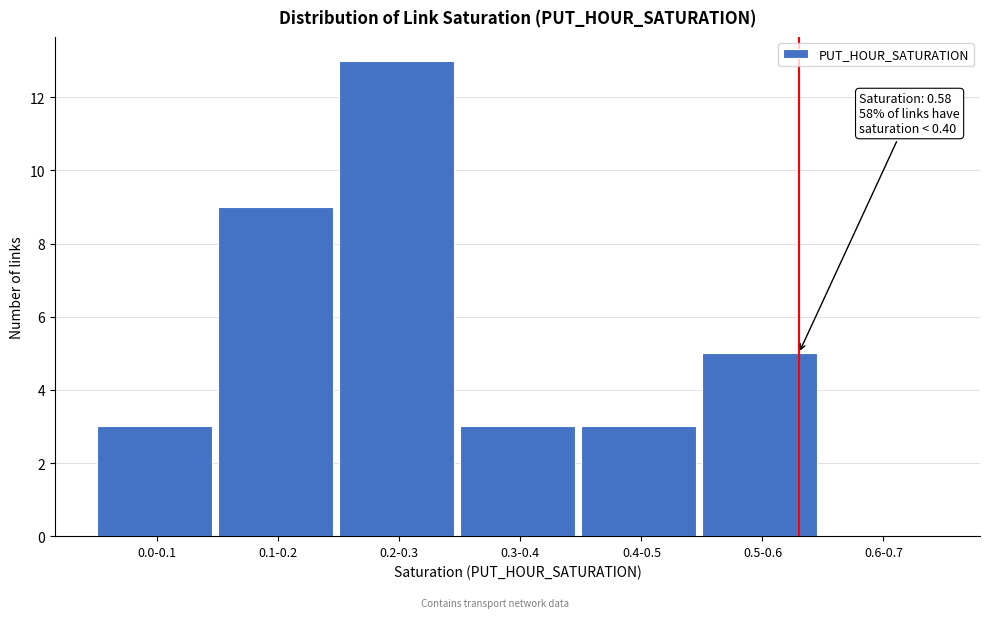

Reading left to right, what are all the values shown in this chart?

0.0-0.1=3	0.1-0.2=9	0.2-0.3=13	0.3-0.4=3	0.4-0.5=3	0.5-0.6=5	0.6-0.7=0